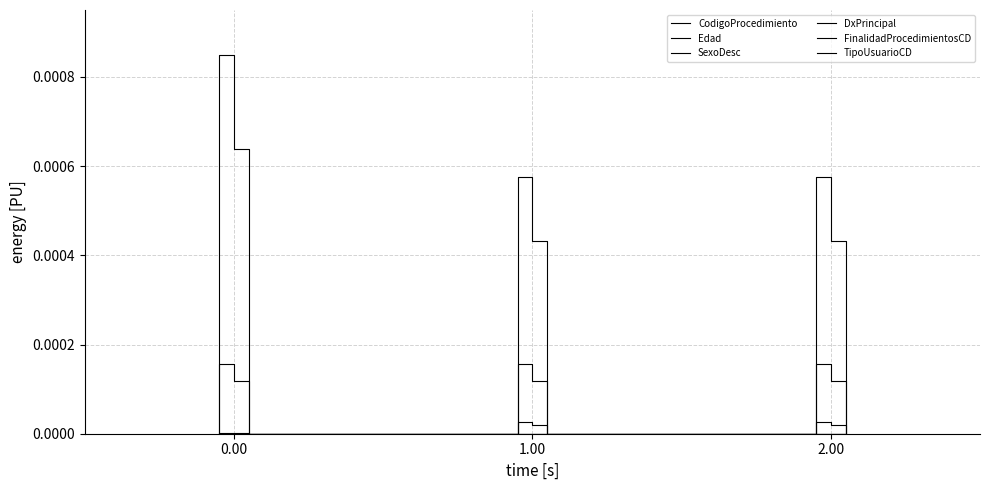

Is it true that Edad equals 0.0 at 10?

False